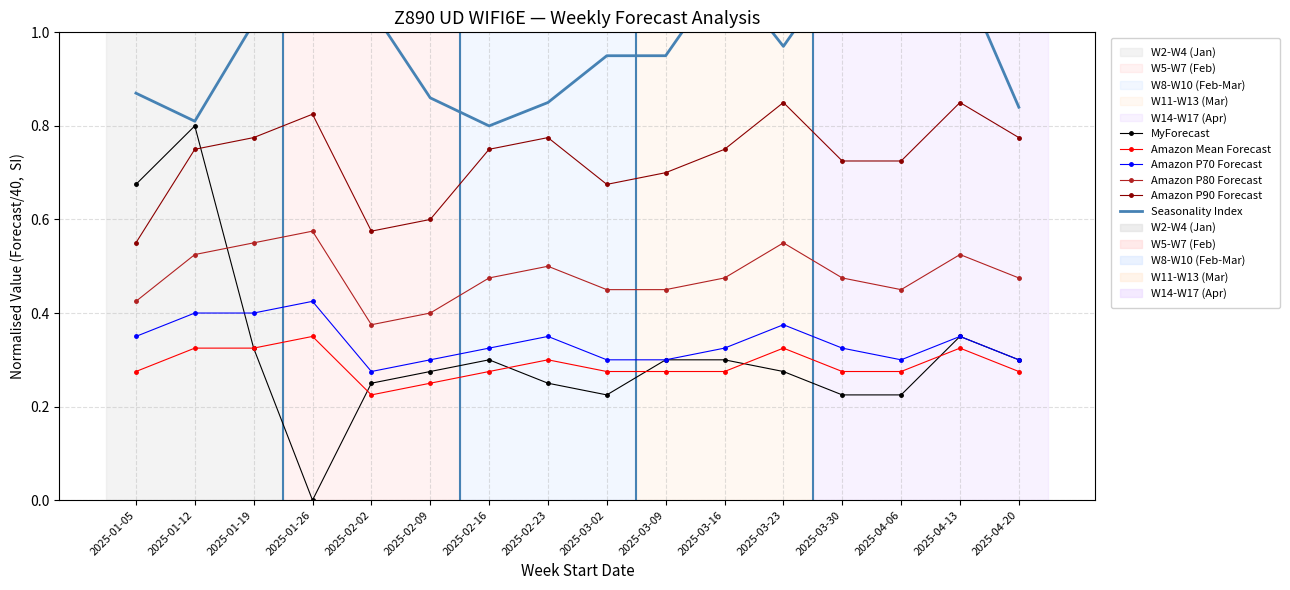

What is the greatest value displayed?

1.1